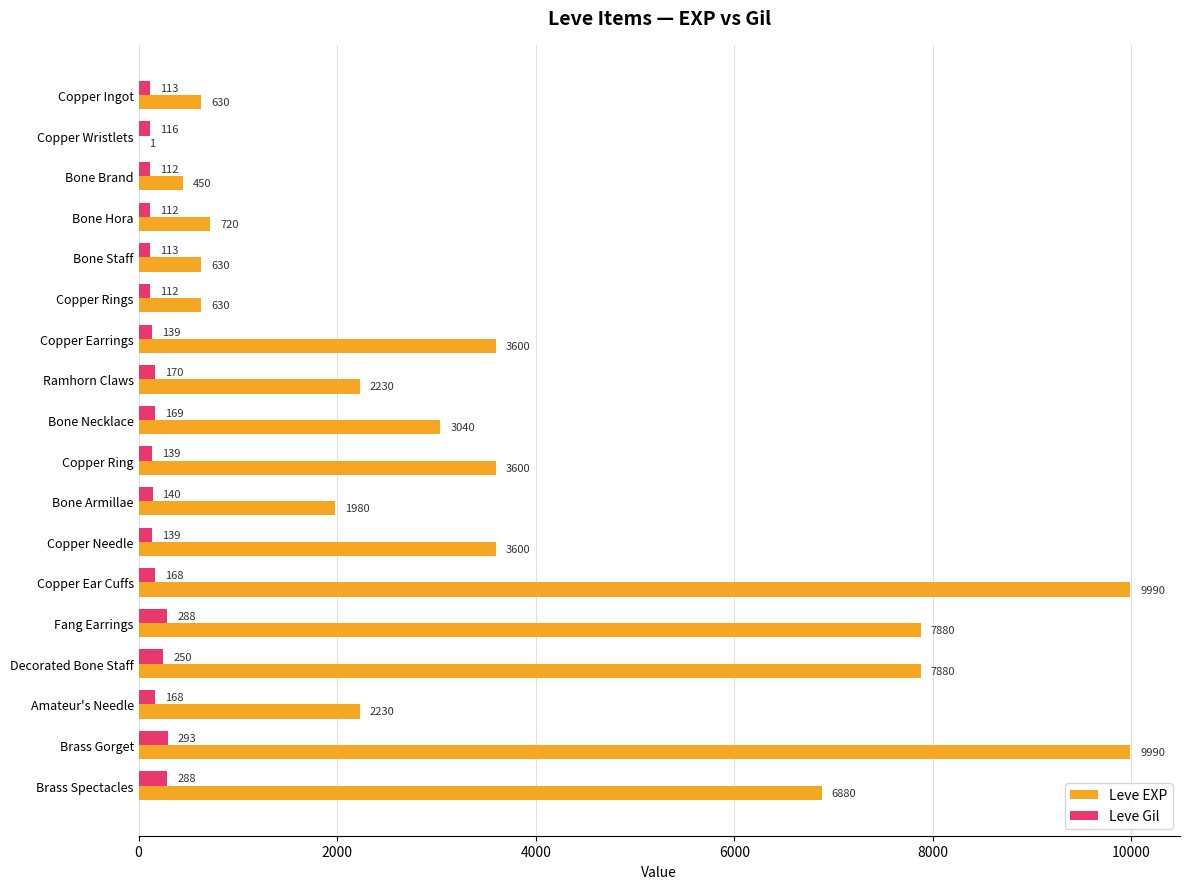

What is the maximum value for Leve Gil?

293